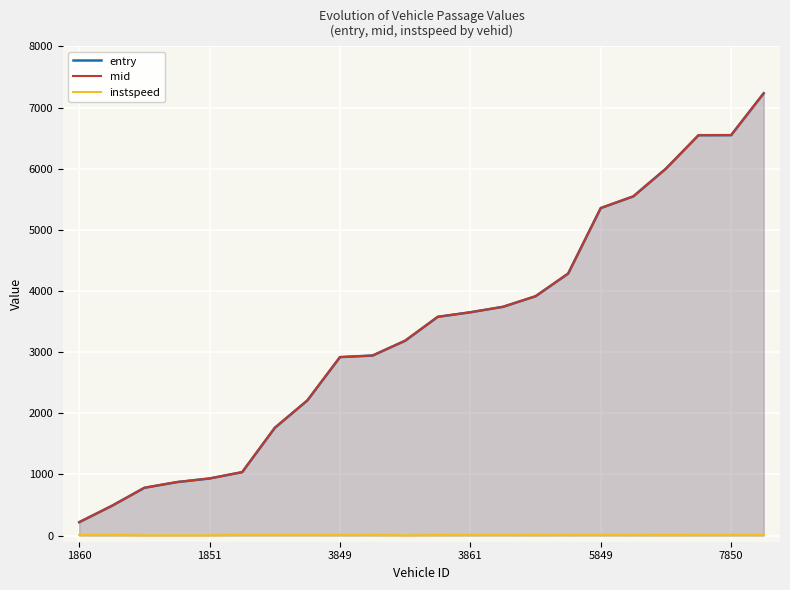

True or false: entry and mid cross at least once.

False